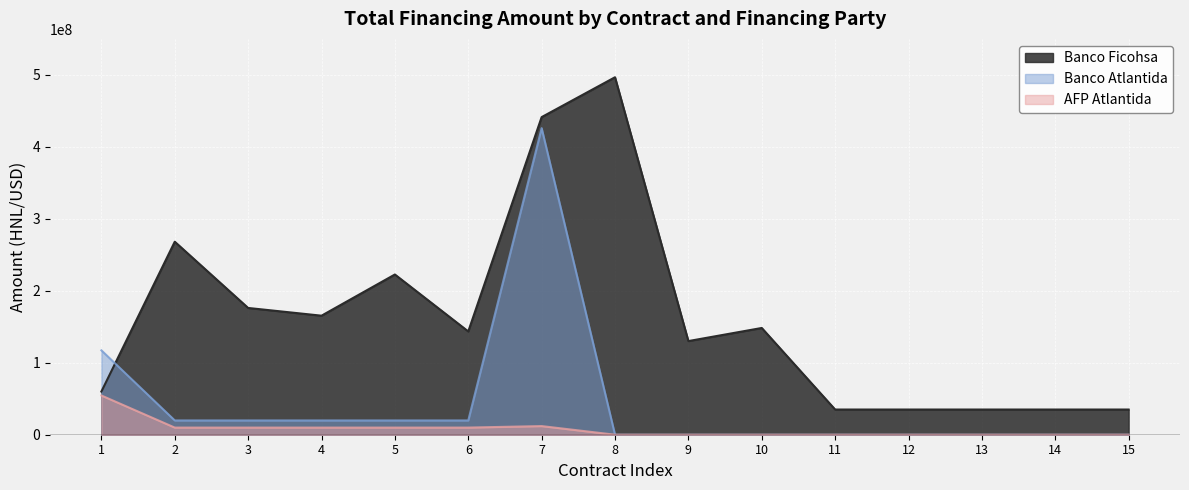

What is the value of the Banco Ficohsa point at the 15th from the left?

35000000.0